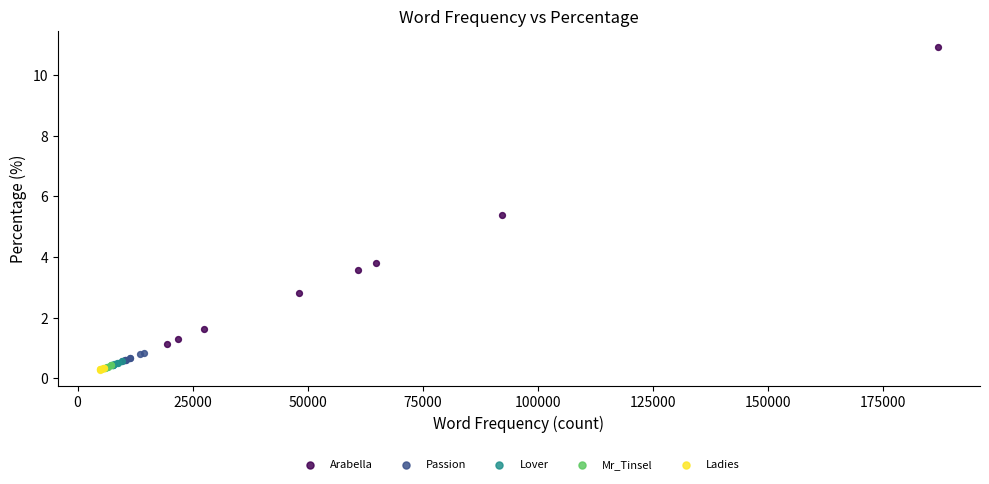

Which series has the largest Y range (max minus min)?

Arabella